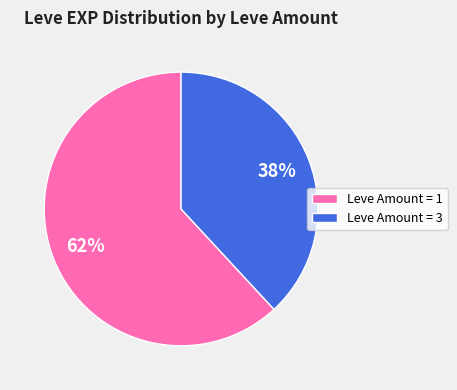

Which has a higher value, Leve Amount = 3 or Leve Amount = 1?

Leve Amount = 1